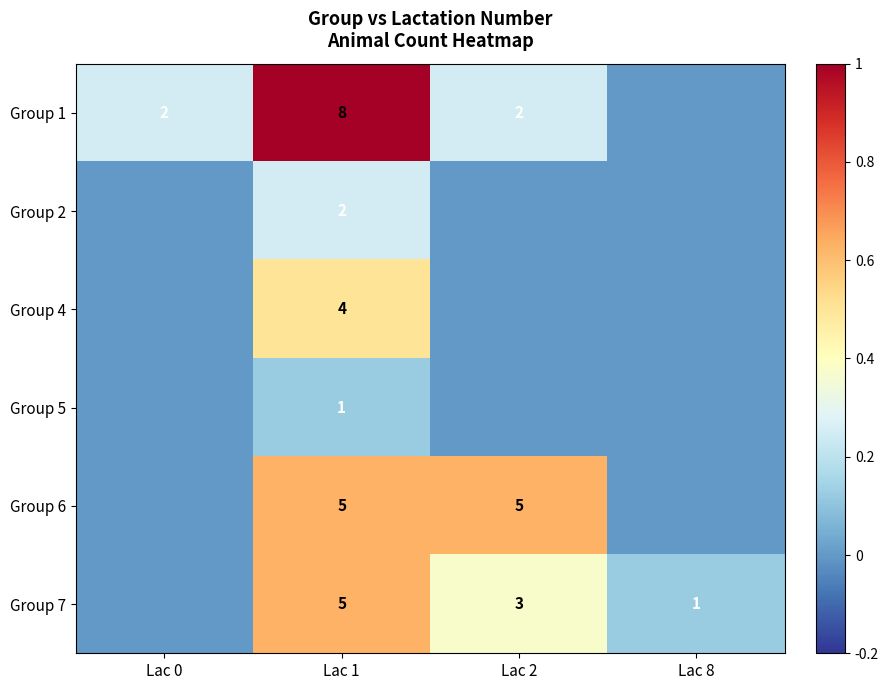

The value of Group 6 at Lac 1 is 5. True or false?

True